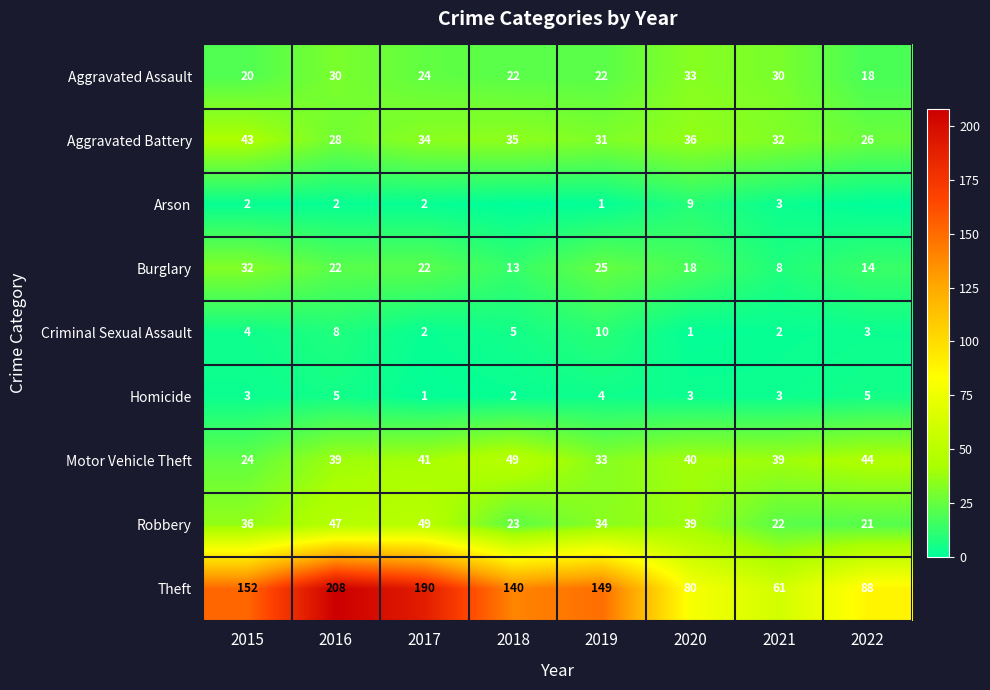

How many distinct data groups are displayed?

9